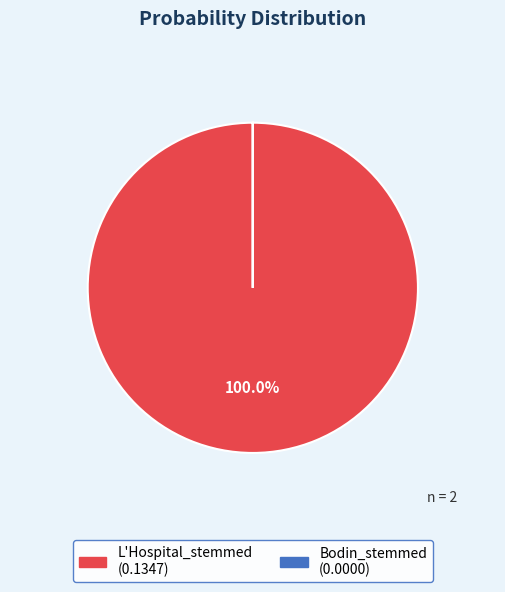

Does any single category account for the majority?

Yes